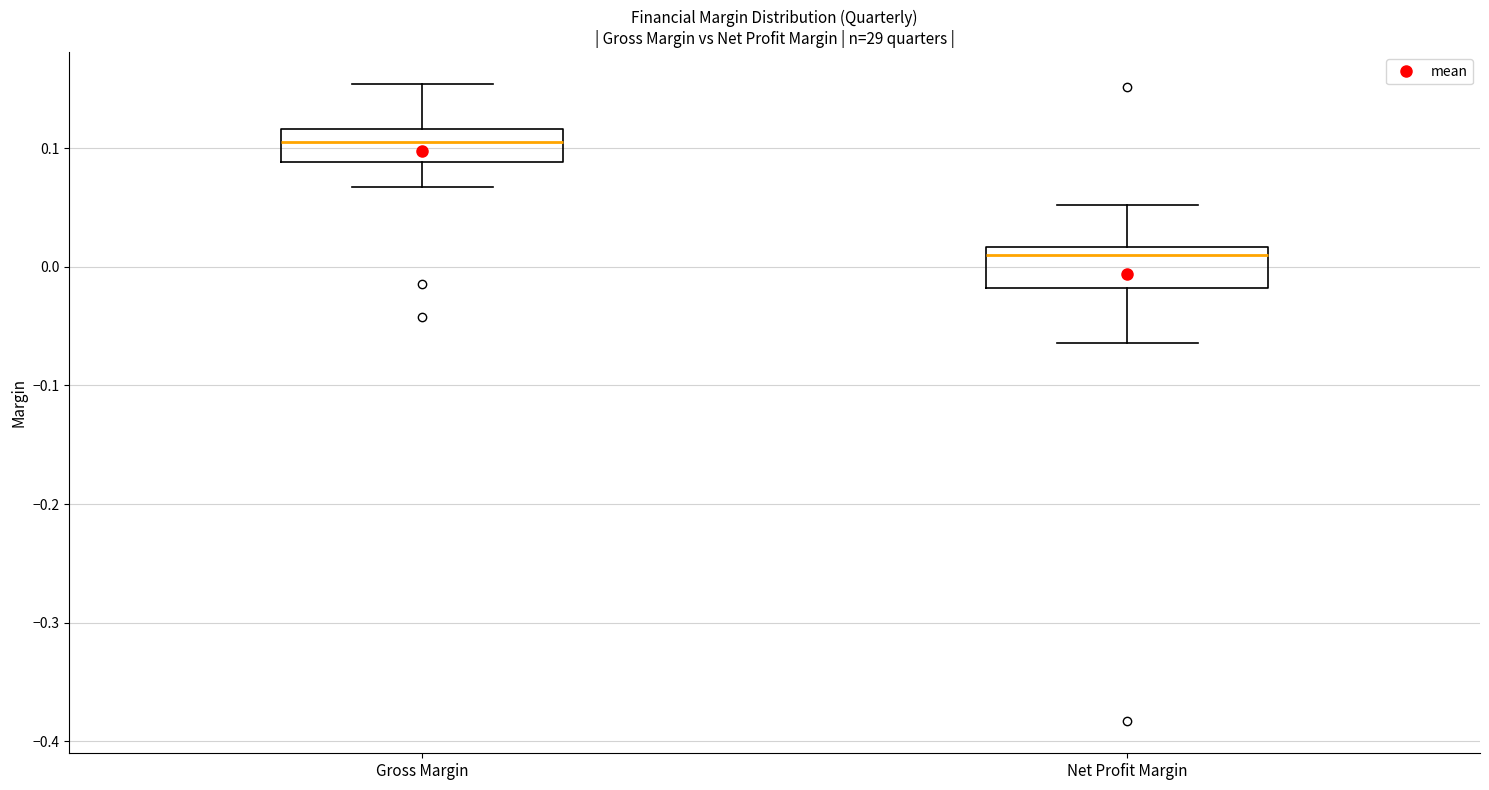

Where does the upper whisker of the box for Gross Margin end on the y-axis? The values are not printed on the chart, so give them approximately, as read against the axis.

0.15